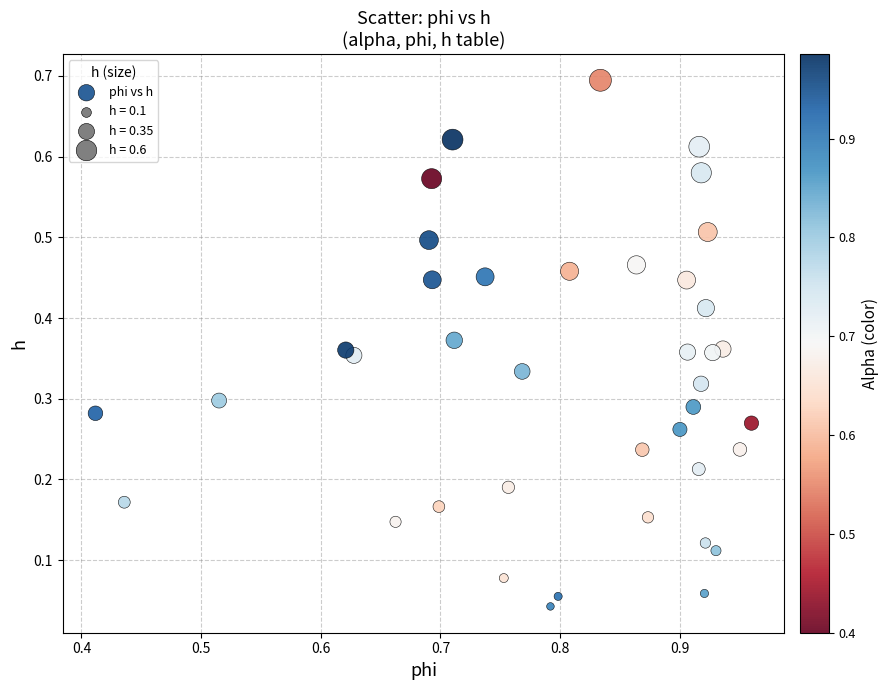

What is the range of Y values (max minus min)?

0.7